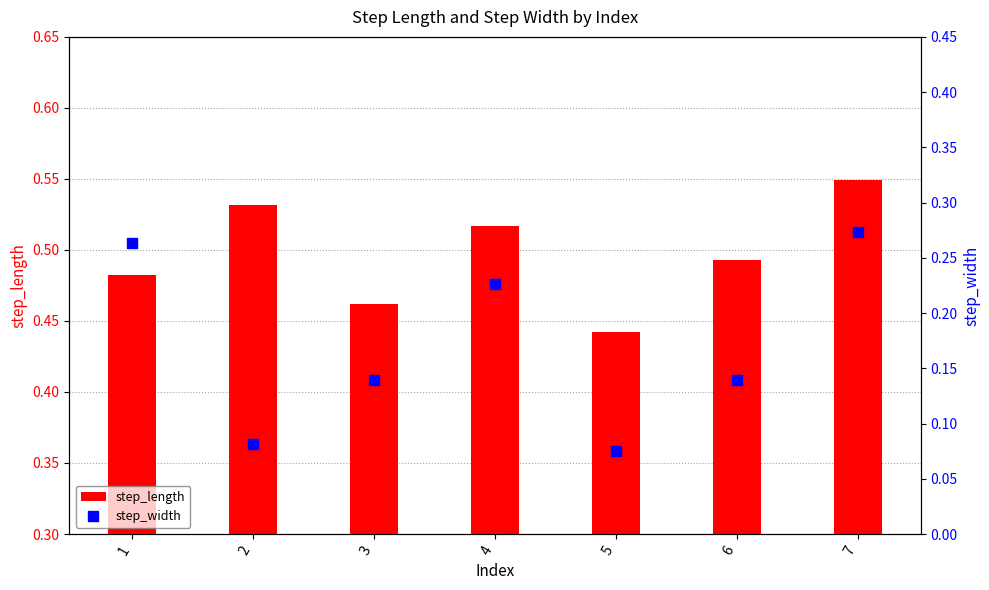

What are all the series names shown in the legend?

step_length, step_width